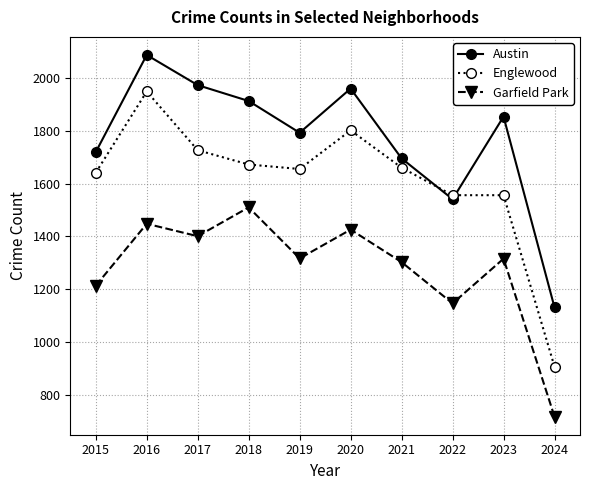

Is it true that Austin equals 768 at 2018?

False